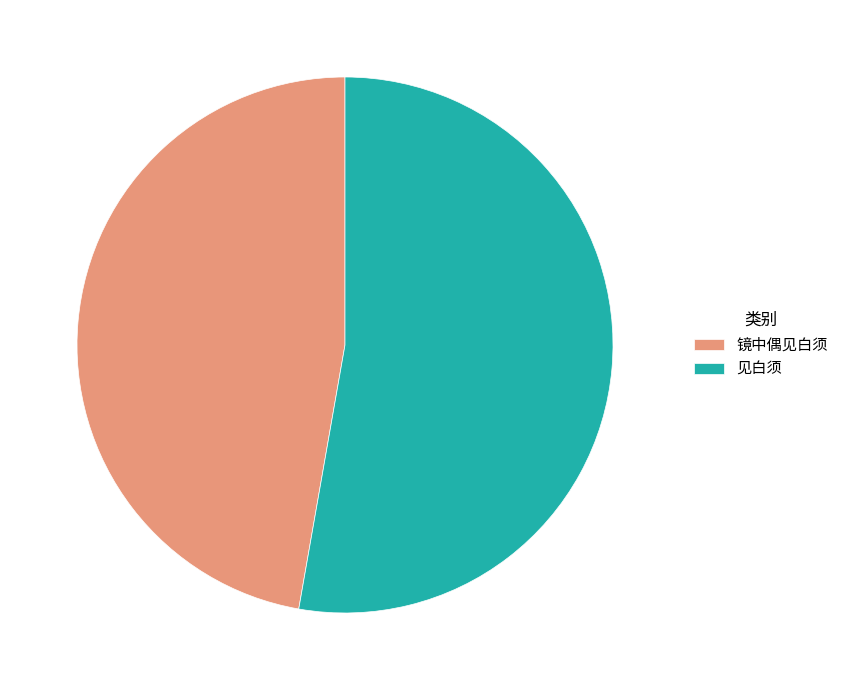

Rank the categories by value from highest to lowest.

见白须, 镜中偶见白须